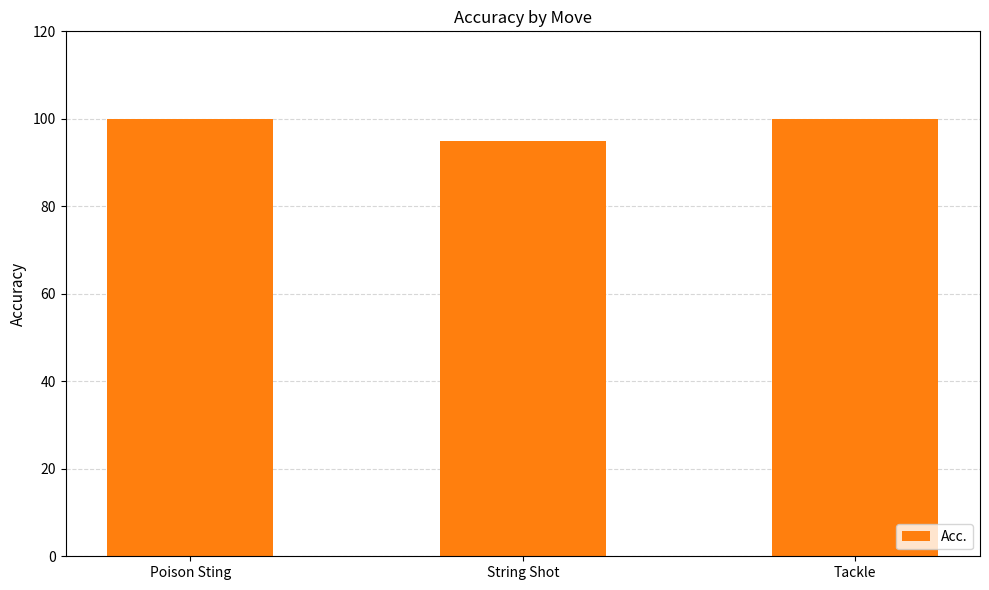

Reading left to right, list all the values displayed in this chart.

Poison Sting=100	String Shot=95	Tackle=100